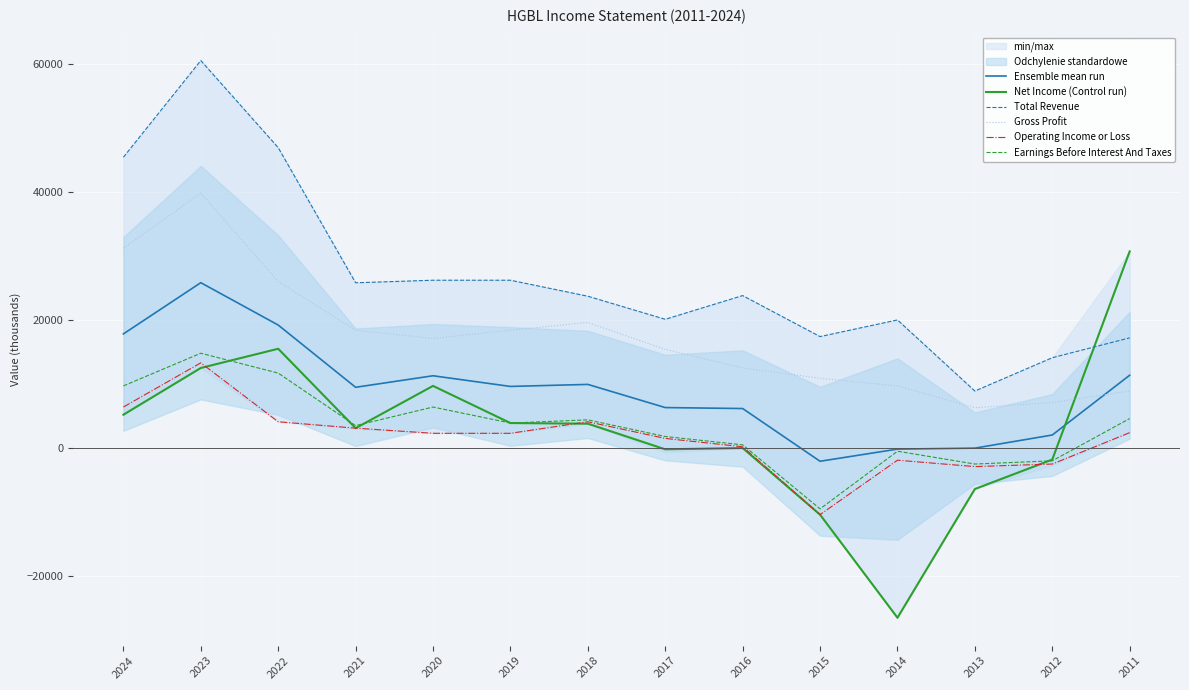

Where does the Ensemble mean run series first go above 9616?

2024